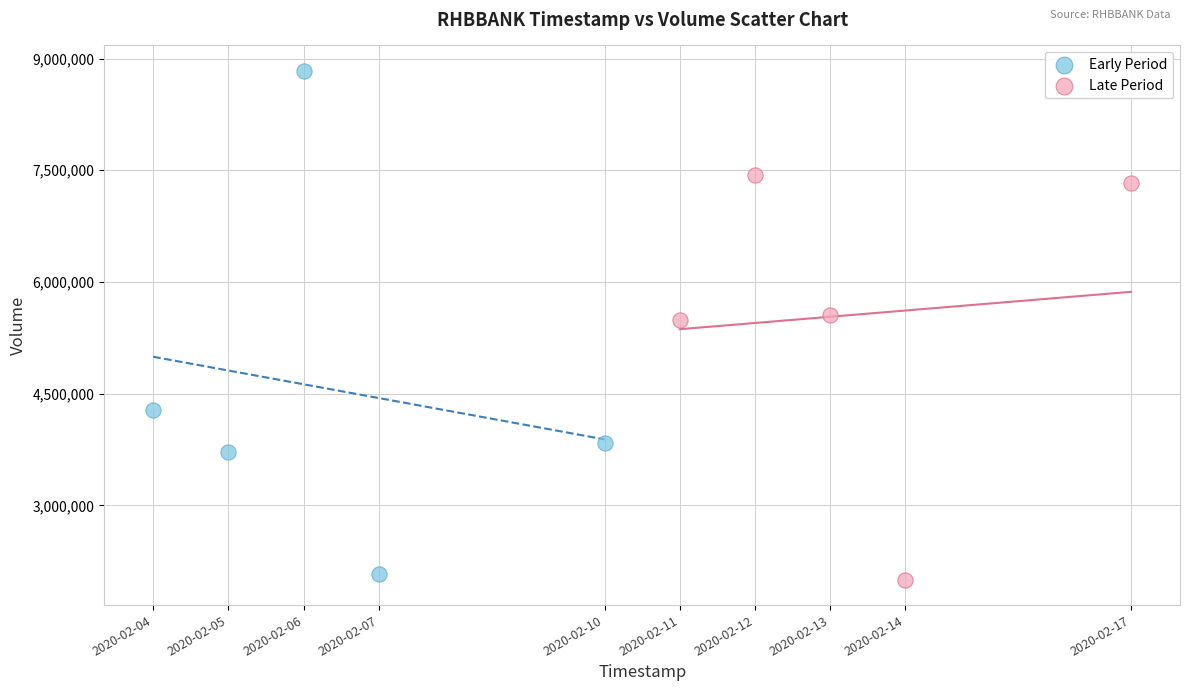

Which series reaches the minimum Y coordinate?

Late Period